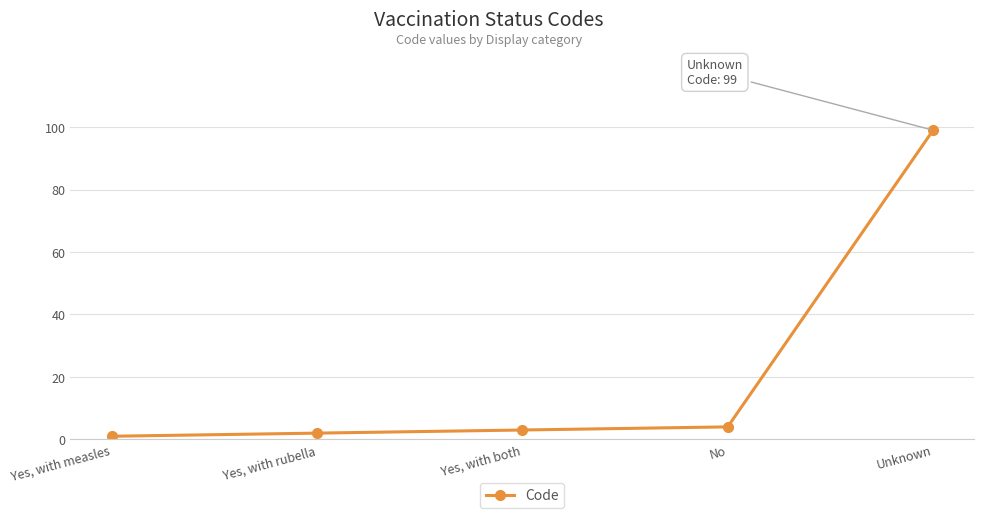

Does the chart display data point markers on the line(s)?

Yes